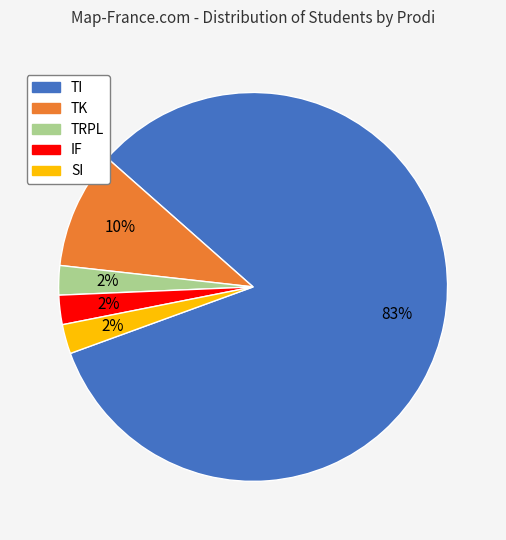

To the nearest percent, what is the average slice percentage?

20%